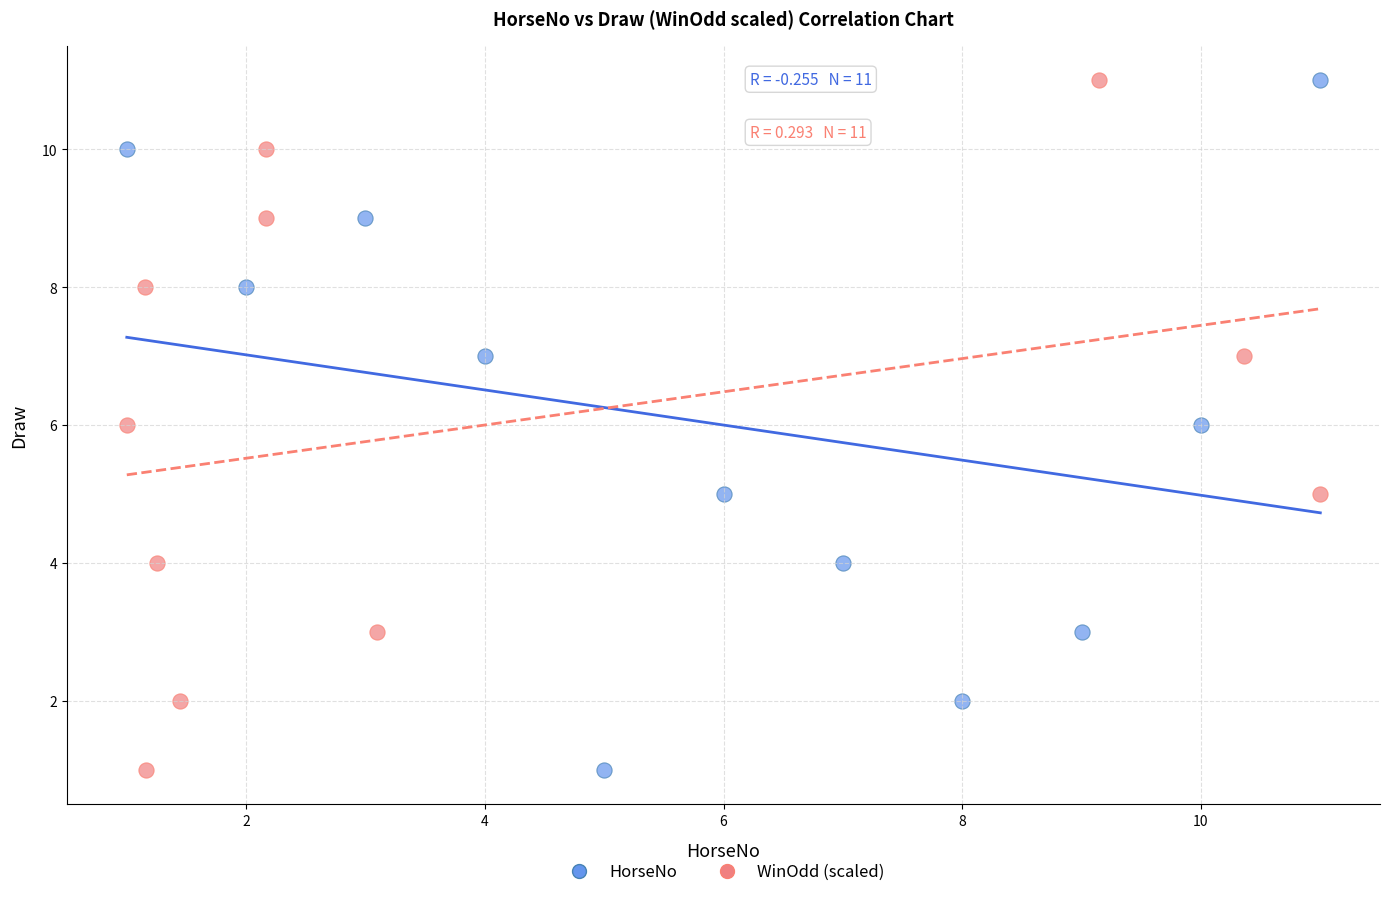

What are all the series names shown in the legend?

HorseNo, WinOdd (scaled)